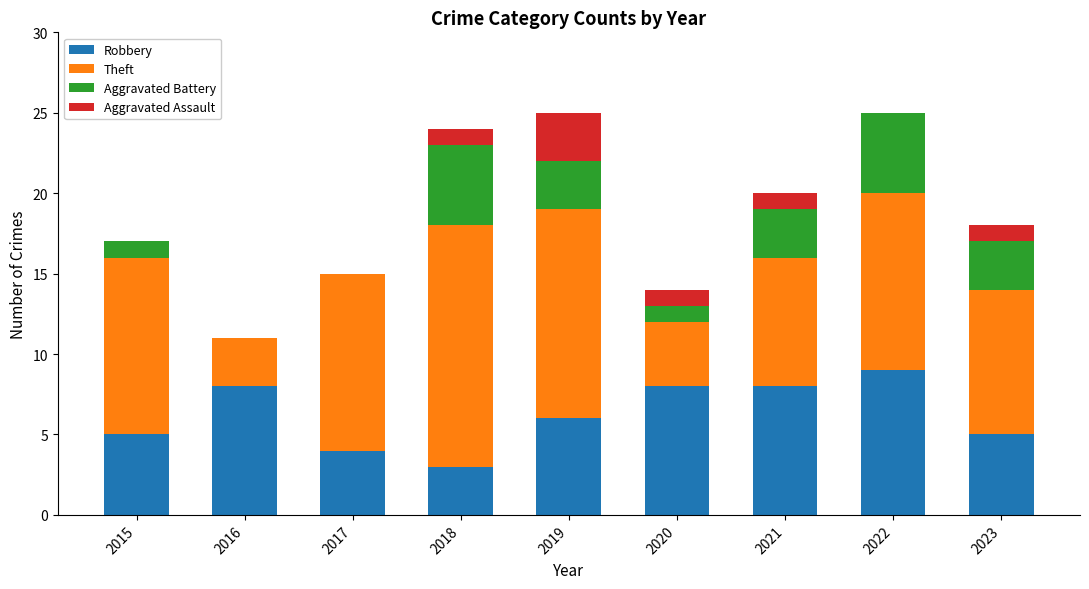

What is the approximate value of Robbery at 2016?

8